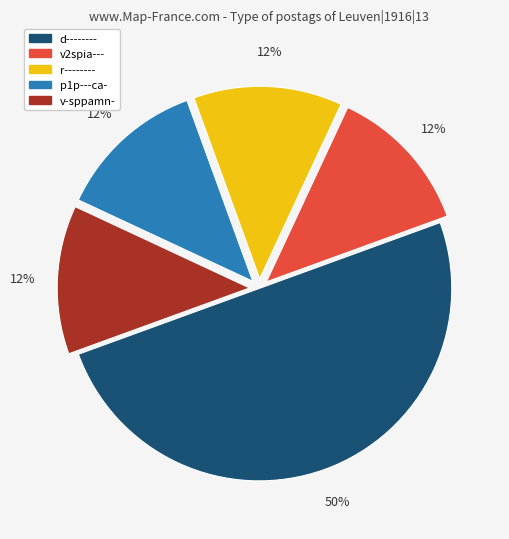

Which slice is the largest?

d--------